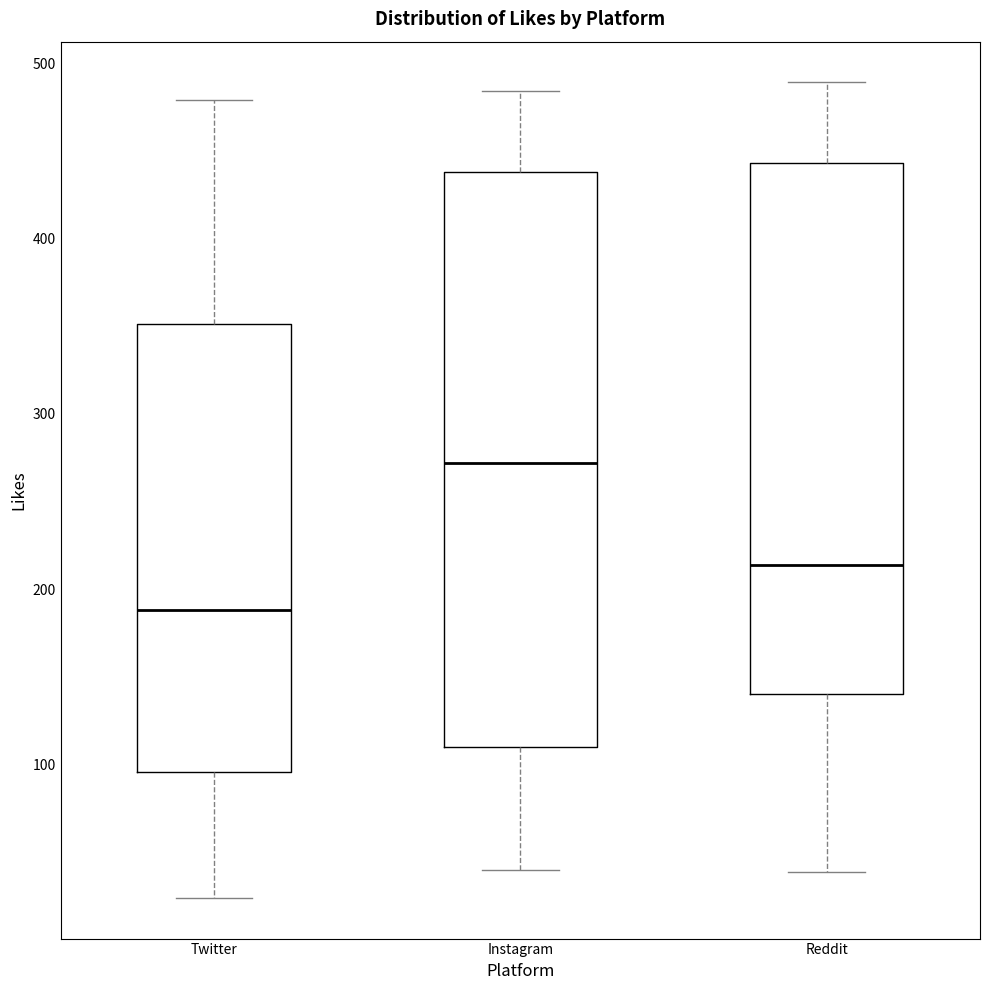

Reading left to right, read every box against the y-axis: the position of its median line, the range the box covers, and the ends of its whiskers. The values are not printed on the chart, so give them approximately, as read against the axis.

Twitter: median 190, box 100 to 350, whiskers 20 to 480
Instagram: median 270, box 110 to 440, whiskers 40 to 480
Reddit: median 210, box 140 to 440, whiskers 40 to 490